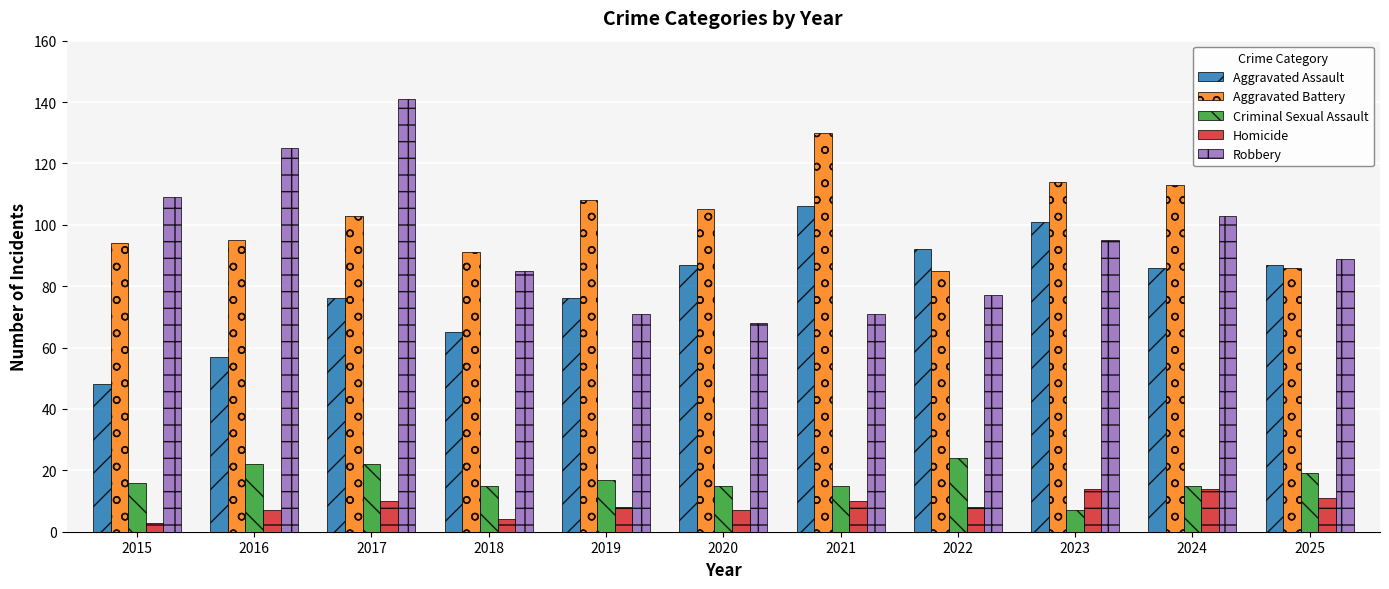

How many values in the Aggravated Battery series are below 103?

5